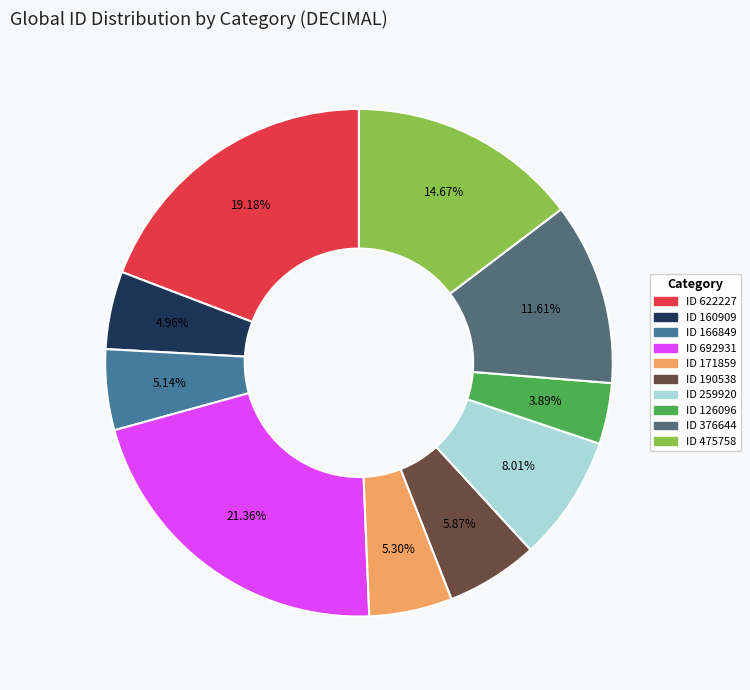

Is it true that ID 692931 is 21% of the pie?

True